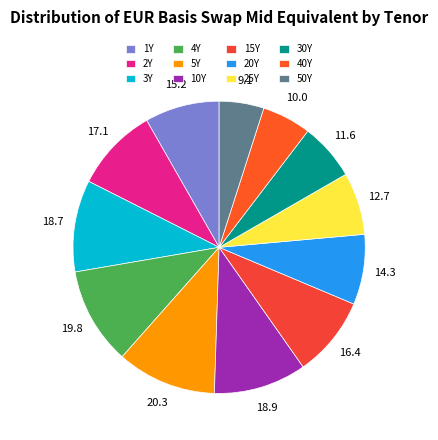

To the nearest percent, what is the difference between the largest and smallest slice percentages?

6%